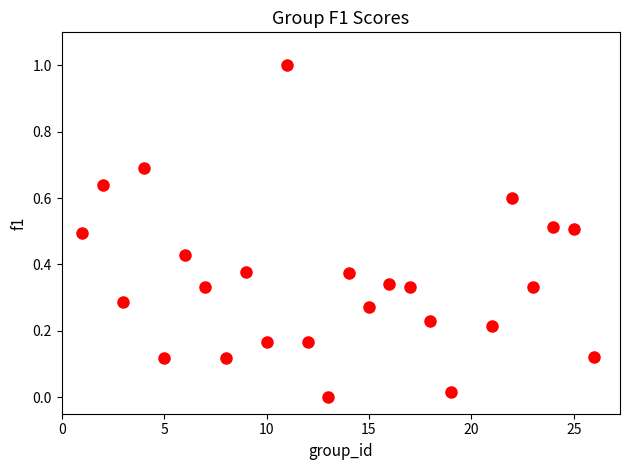

What is the range of Y values (max minus min)?

1.0